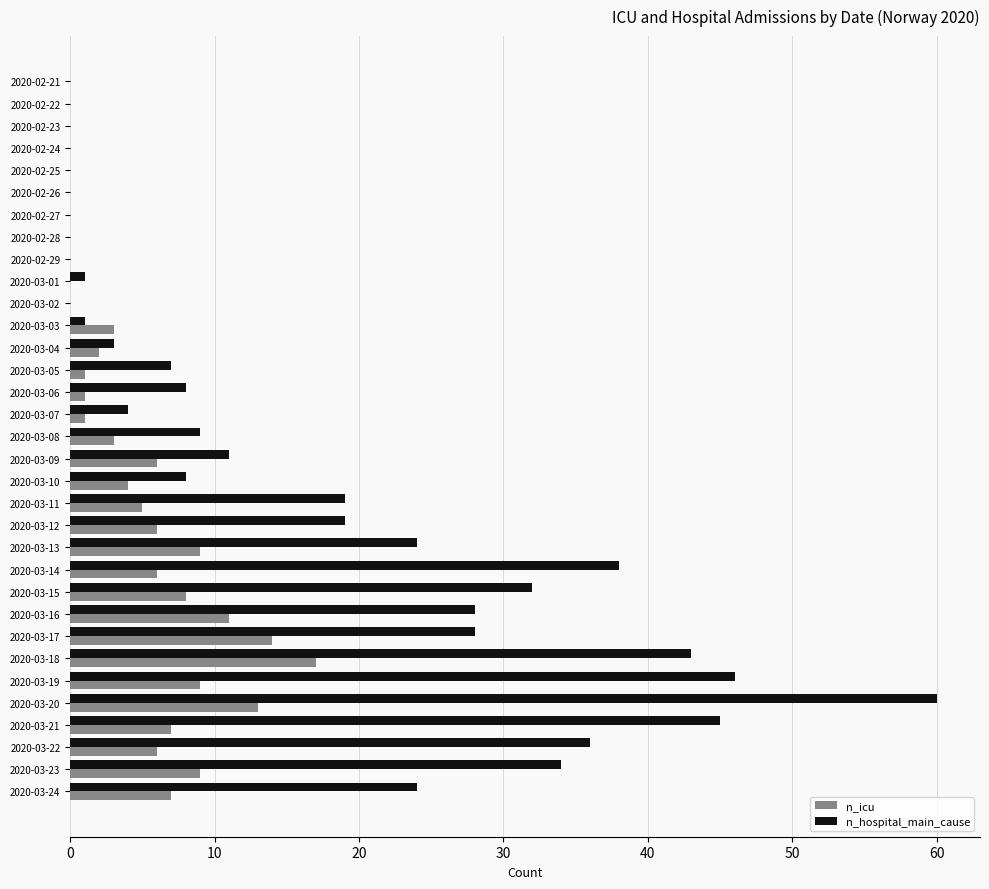

Between 2020-02-23 and 2020-03-19, which series saw the biggest shift?

n_hospital_main_cause